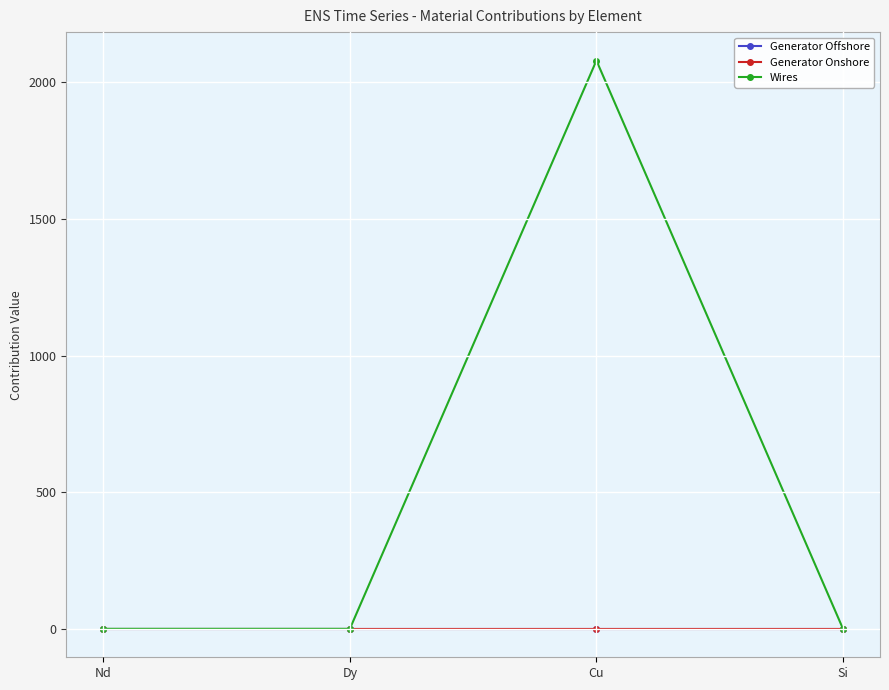

Which series has the largest range (max minus min)?

Wires